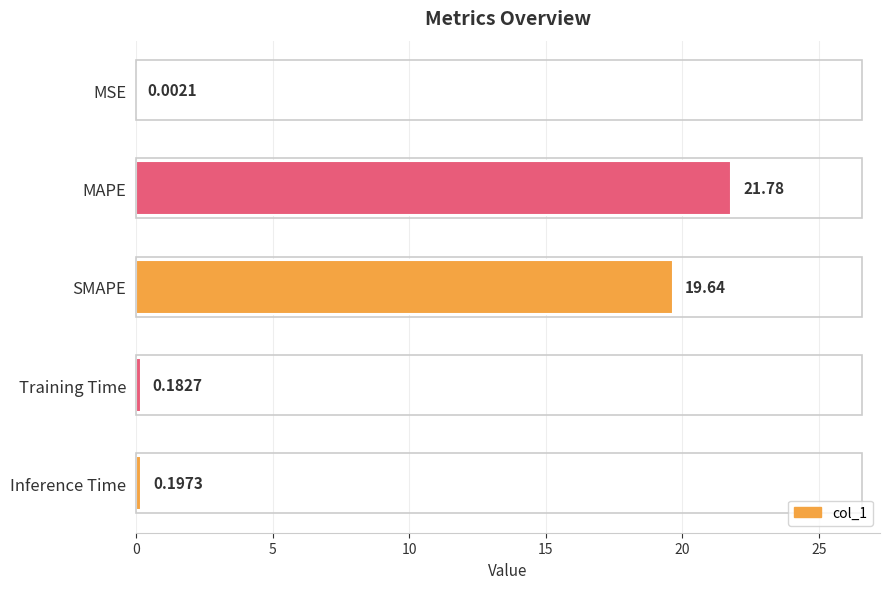

What is the change in value from MSE to Training Time?

+0.2